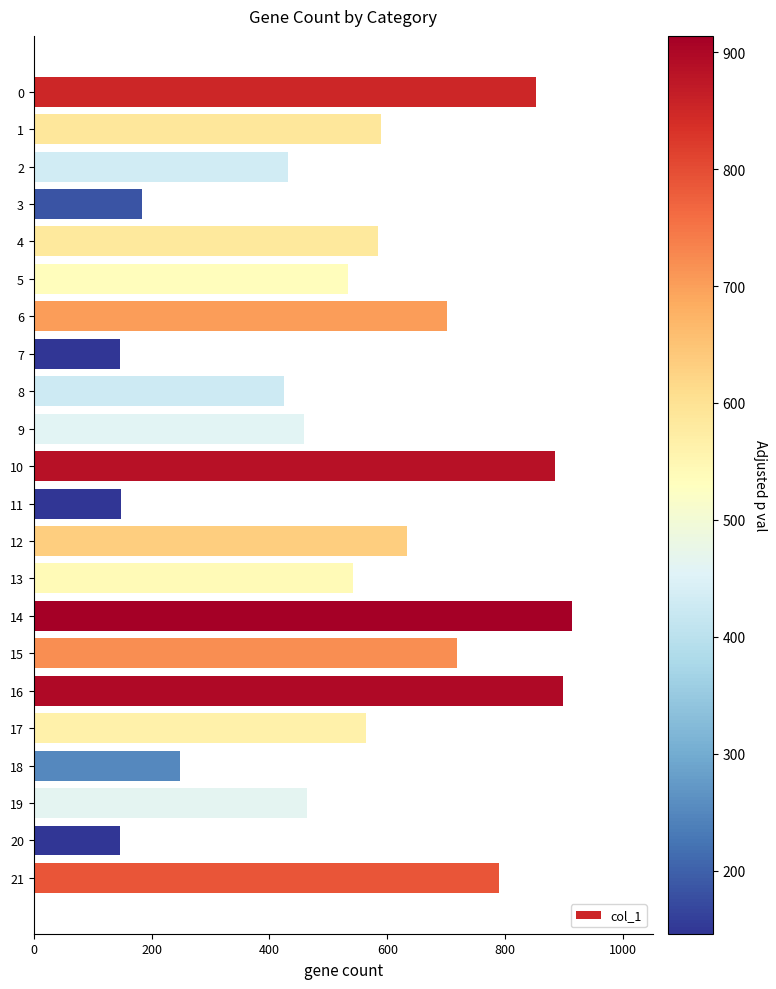

What is the value of the 15th bar from the top?

914